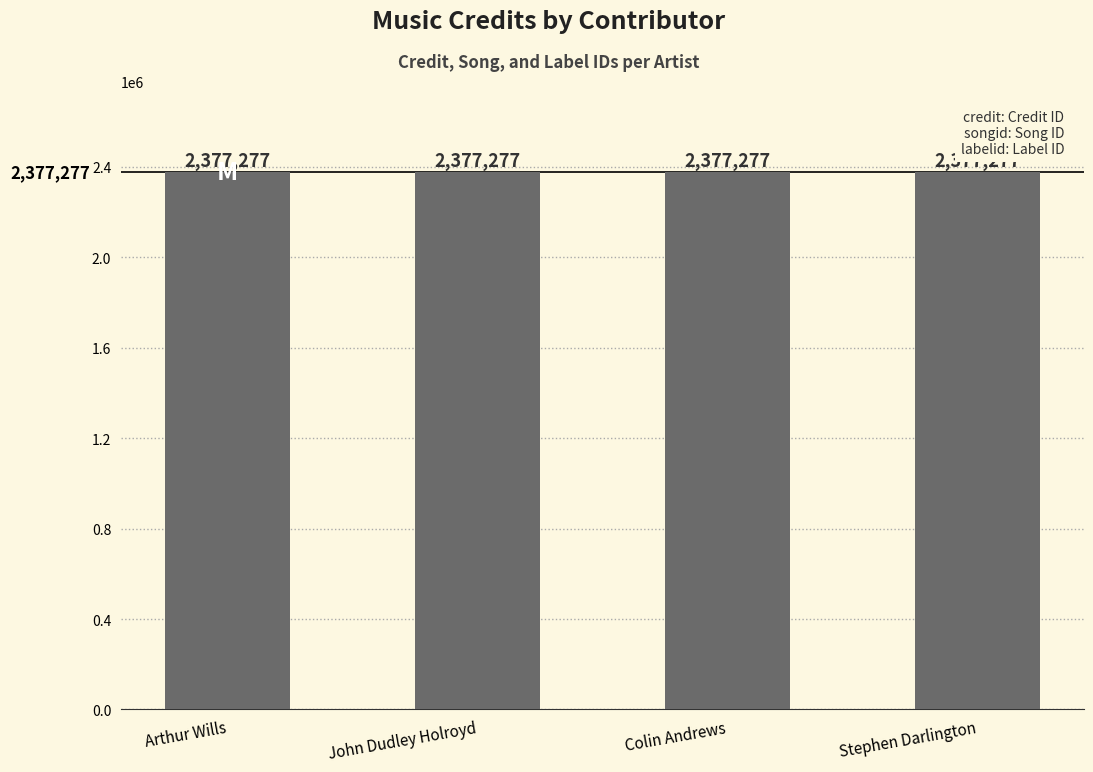

Which series has the largest range (max minus min)?

credit